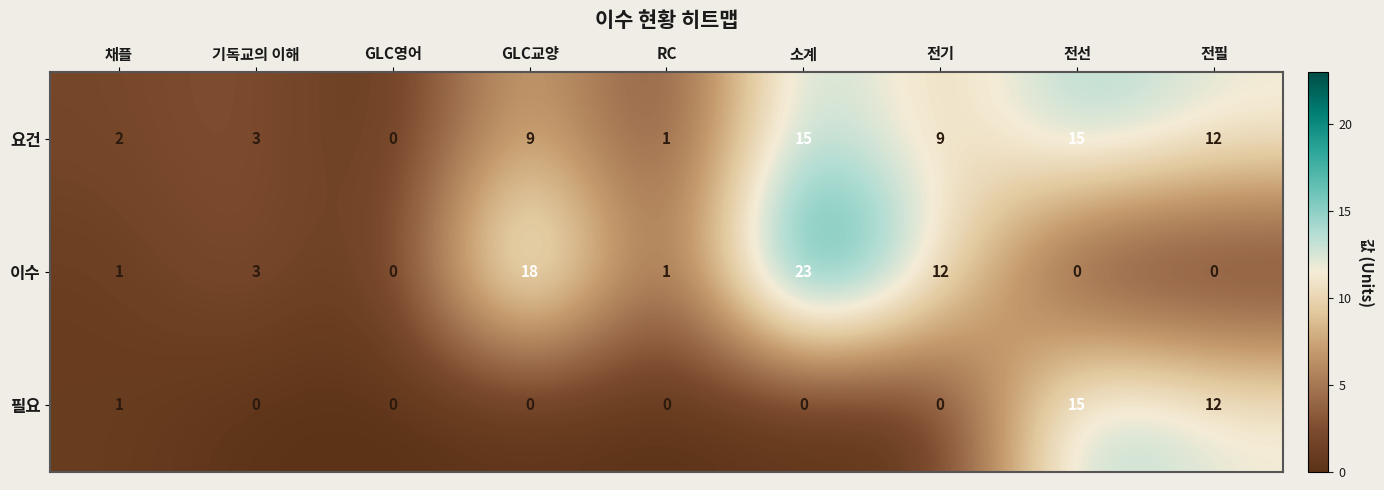

What is the spread (max minus min) of values at 기독교의 이해?

3